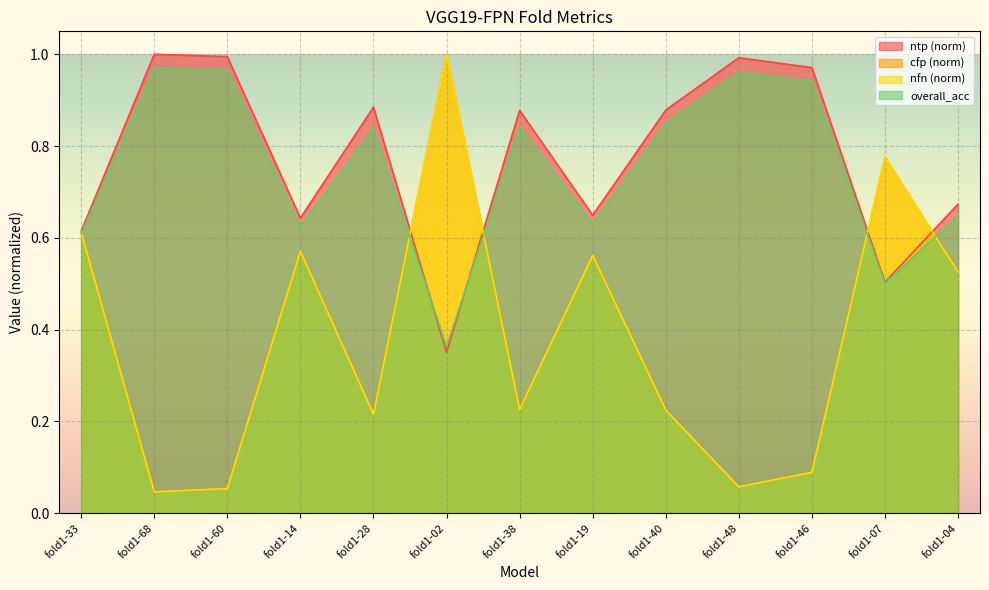

The overall_acc series shows 1.0 at fold1-68. True or false?

True